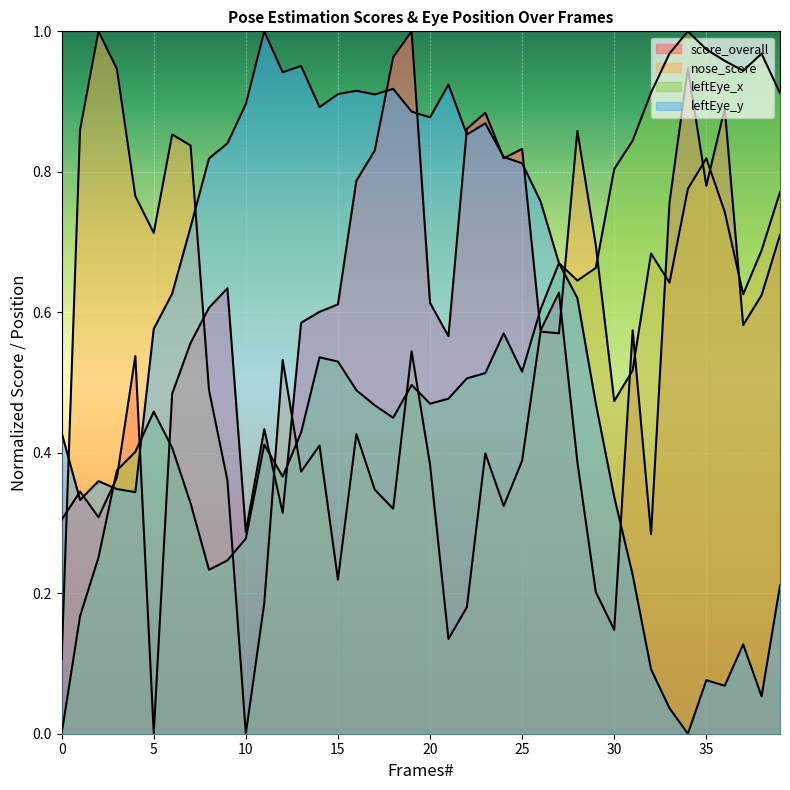

Which series has the largest total across all categories?

leftEye_y